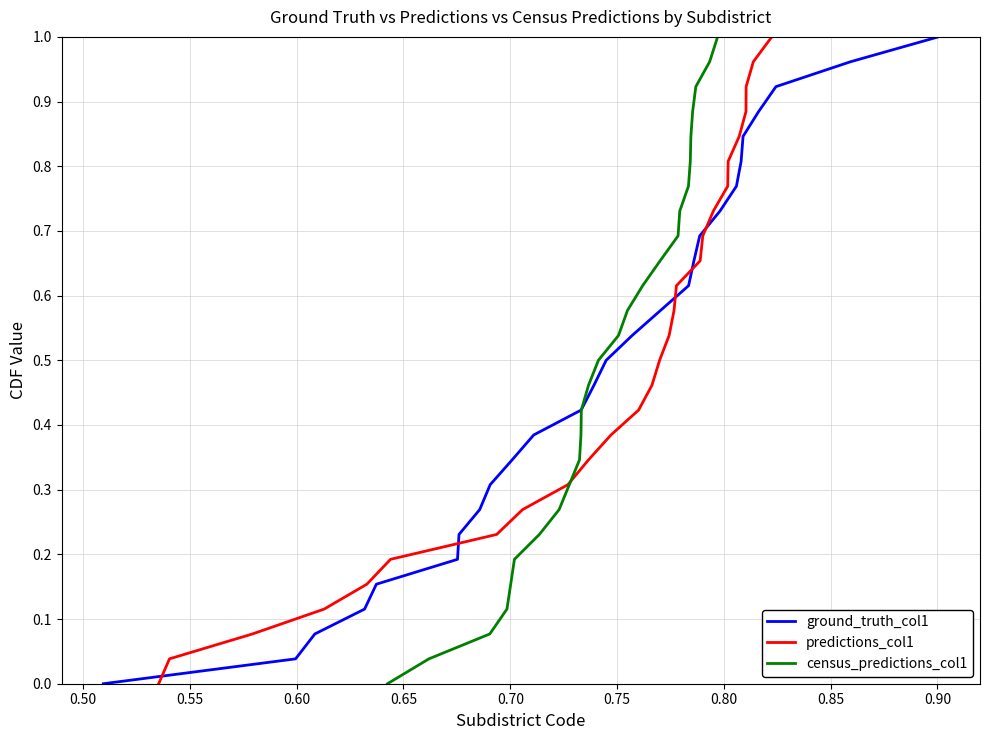

What are all the series names shown in the legend?

ground_truth_col1, predictions_col1, census_predictions_col1